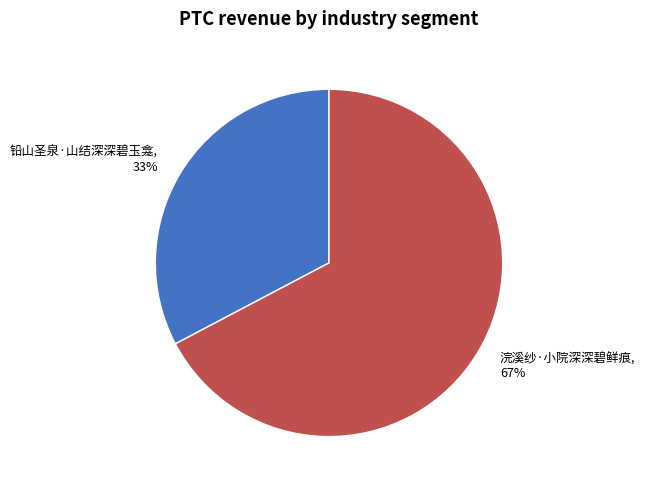

To the nearest percent, what is the combined percentage of 铅山圣泉·山结深深碧玉龛 and 浣溪纱·小院深深碧鲜痕?

100%